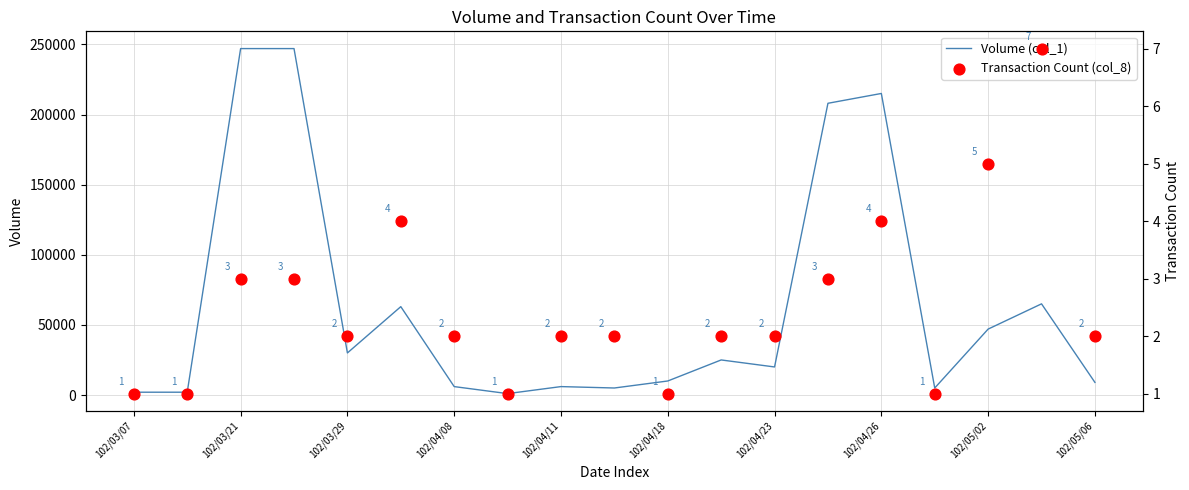

Which series has the largest total across all categories?

Volume (col_1)